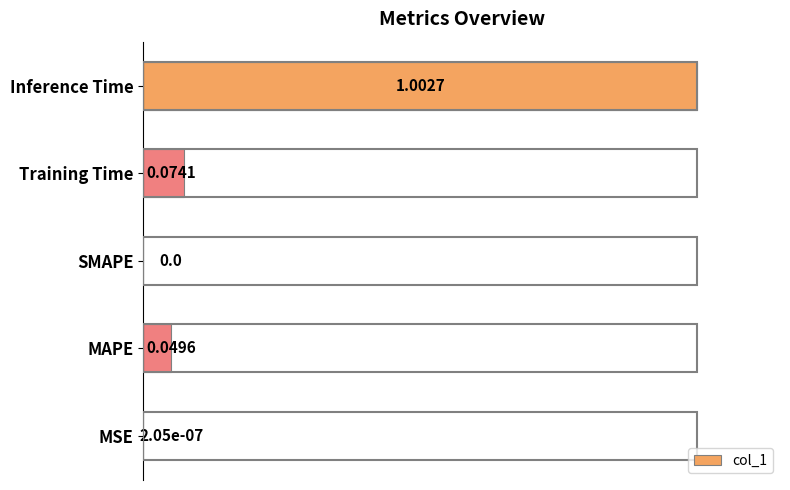

What is the sum of the values at Inference Time and SMAPE?

1.0